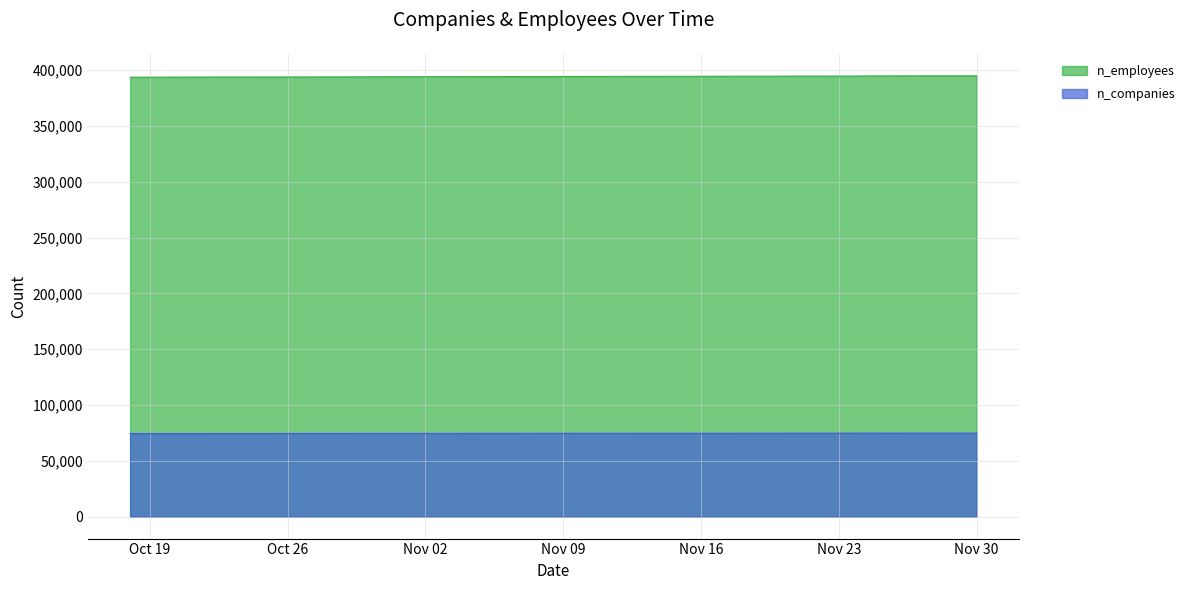

How many lines are shown in the chart?

2